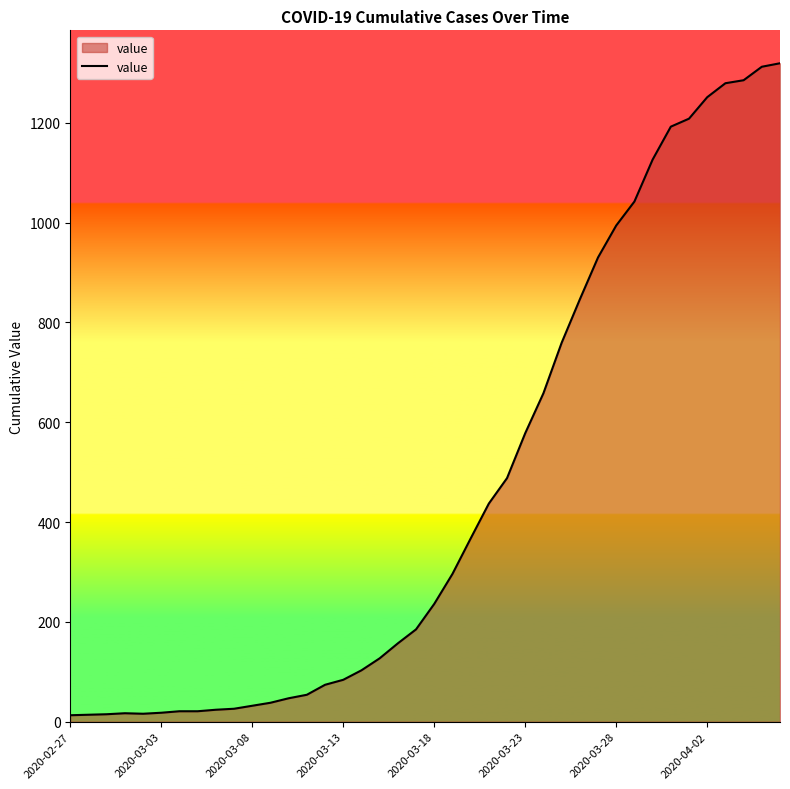

What is the maximum value shown in the chart?

1319